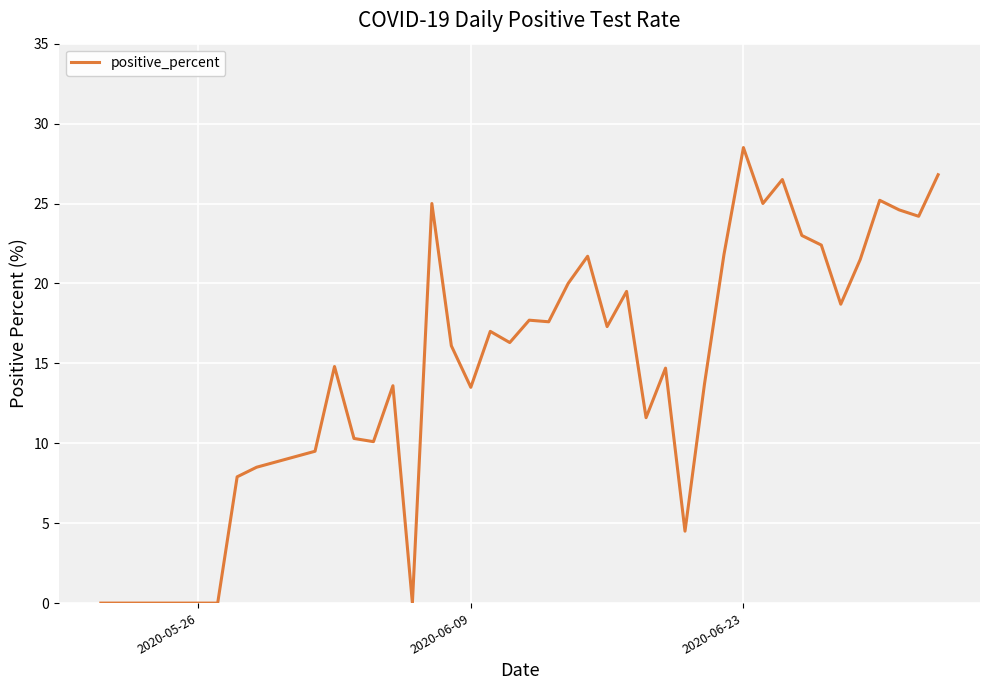

What is the greatest value displayed?

28.5